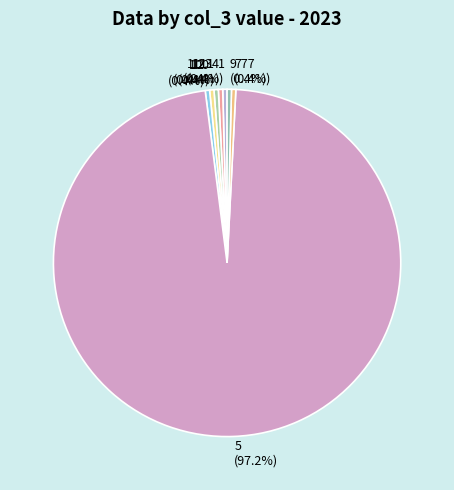

What is the largest slice in the pie chart?

5